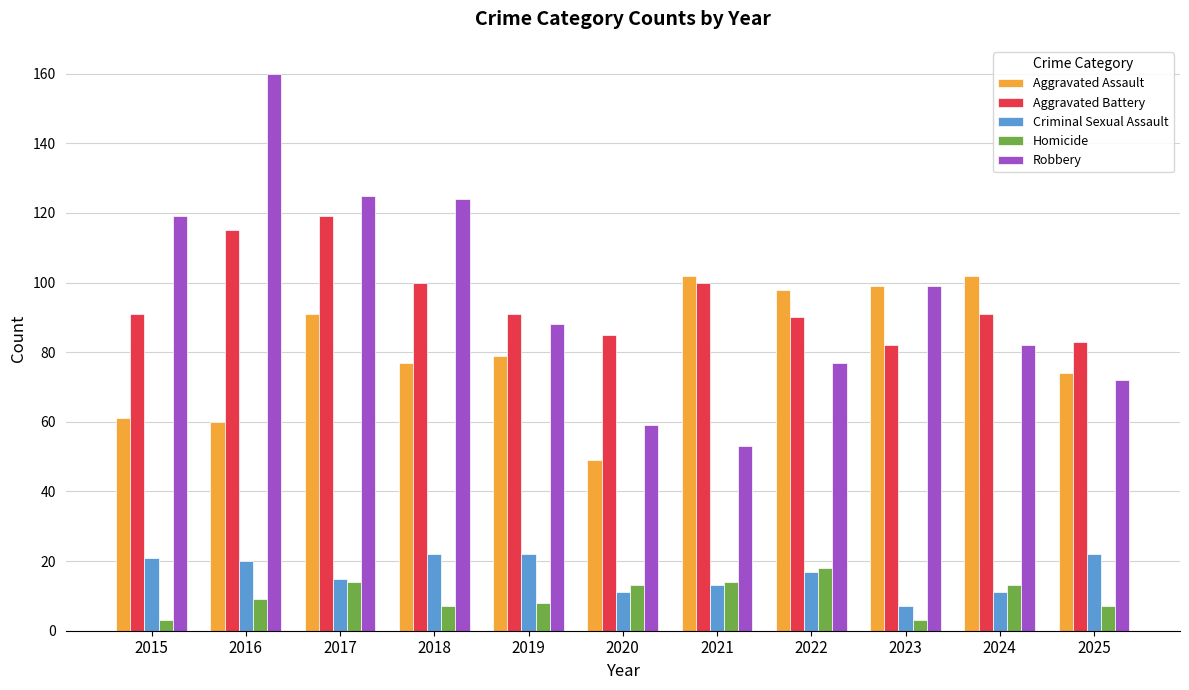

What are all the series names shown in the legend?

Aggravated Assault, Aggravated Battery, Criminal Sexual Assault, Homicide, Robbery